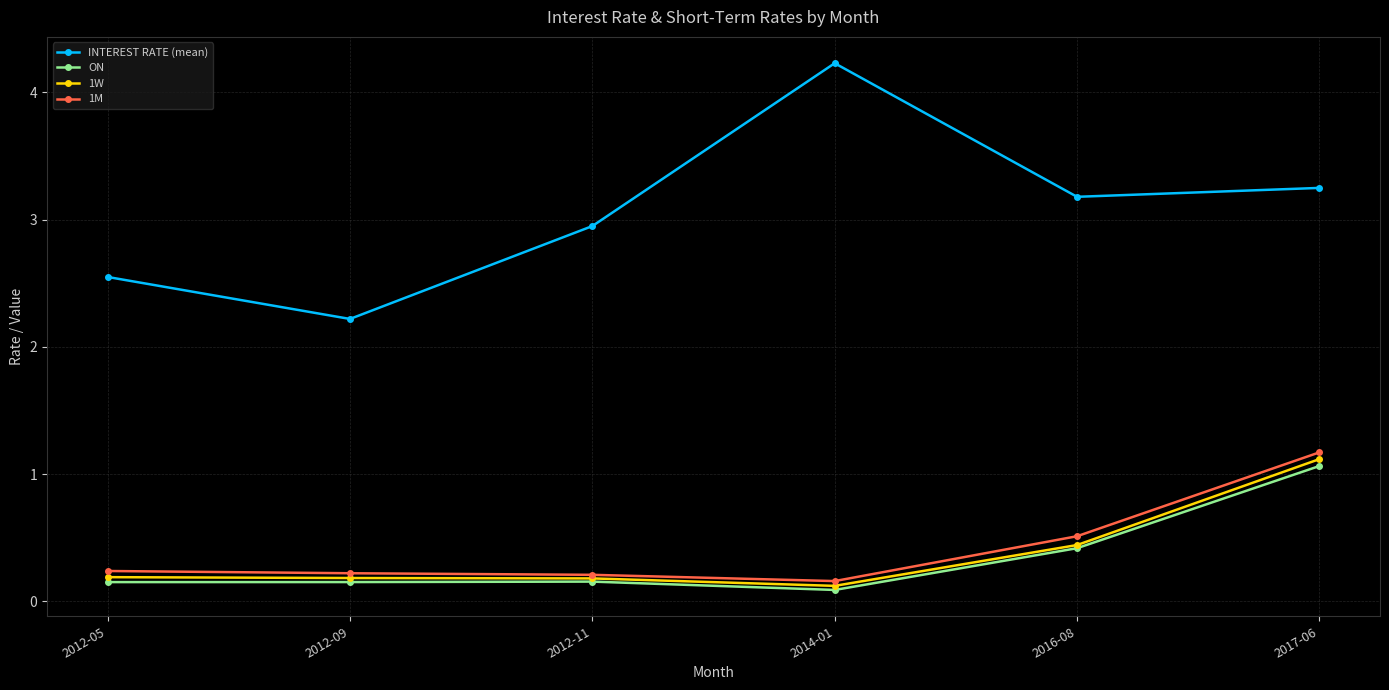

True or false: INTEREST RATE (mean) has a value of 3.2 at 2016-08.

True